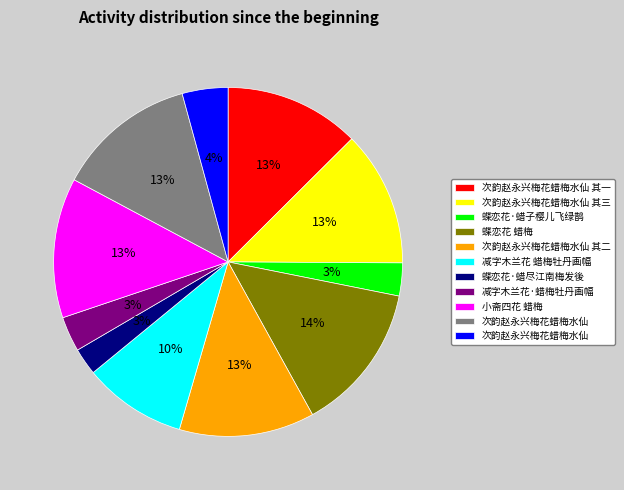

Does any single category account for the majority?

No